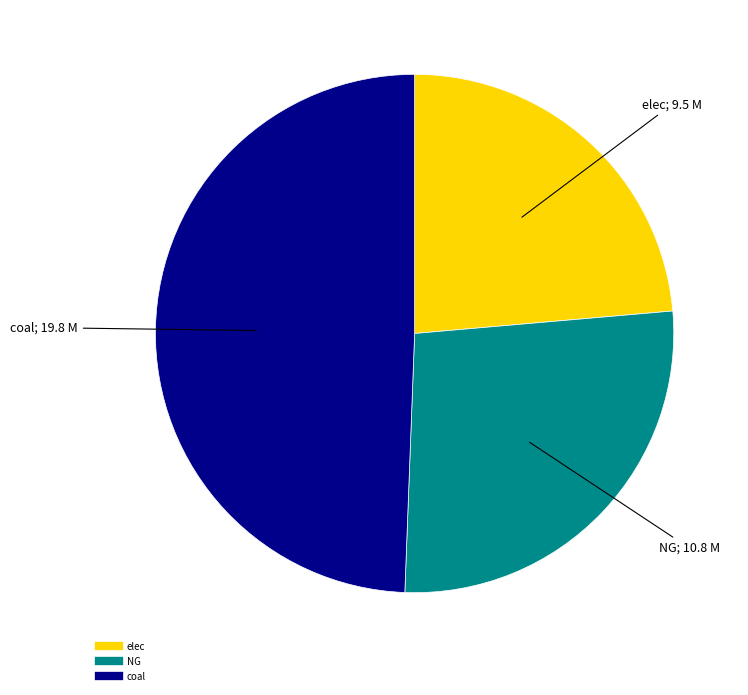

How many segments does this pie chart have?

3